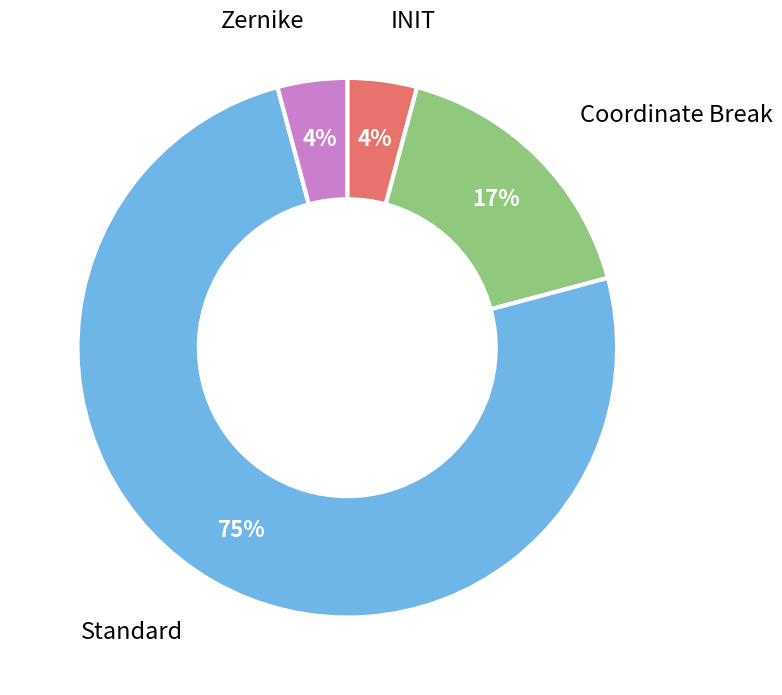

To the nearest percent, what is the average slice percentage?

25%